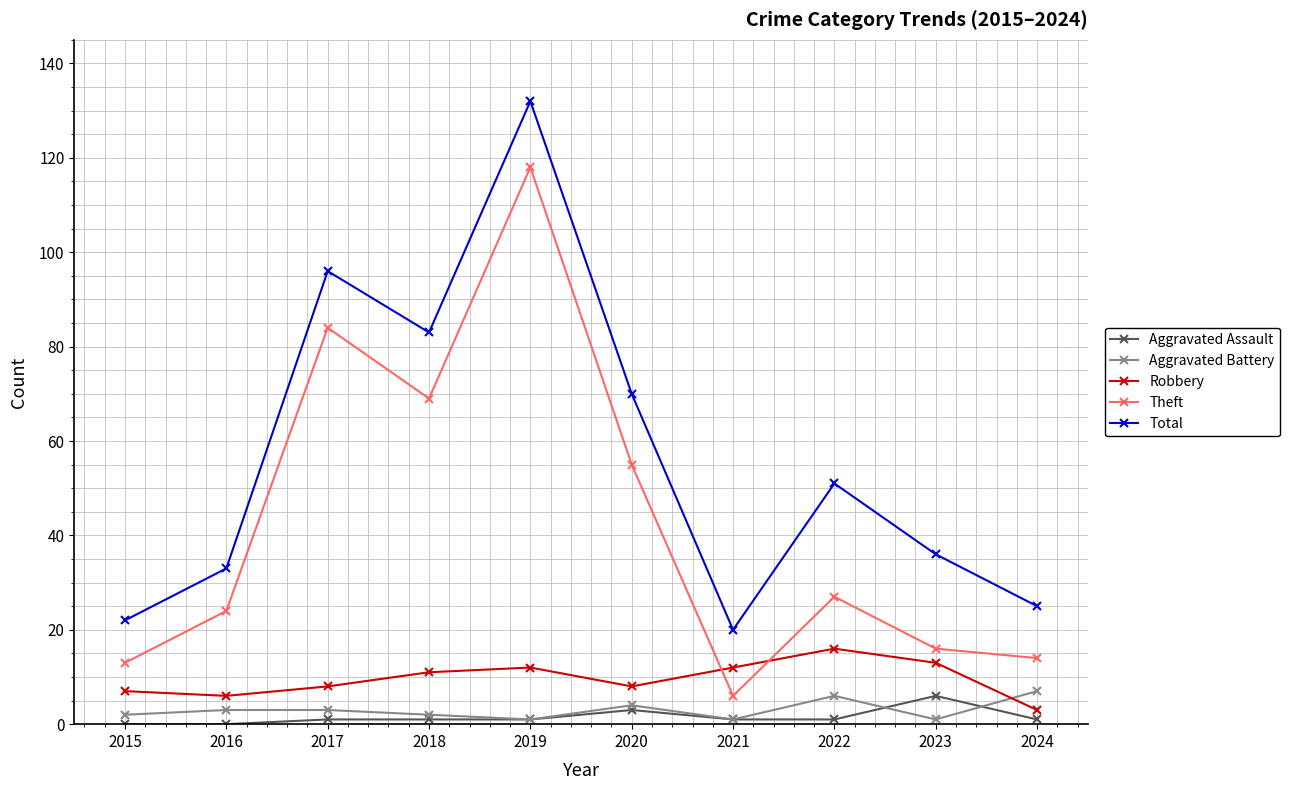

At which category does Total reach its first local valley?

2018